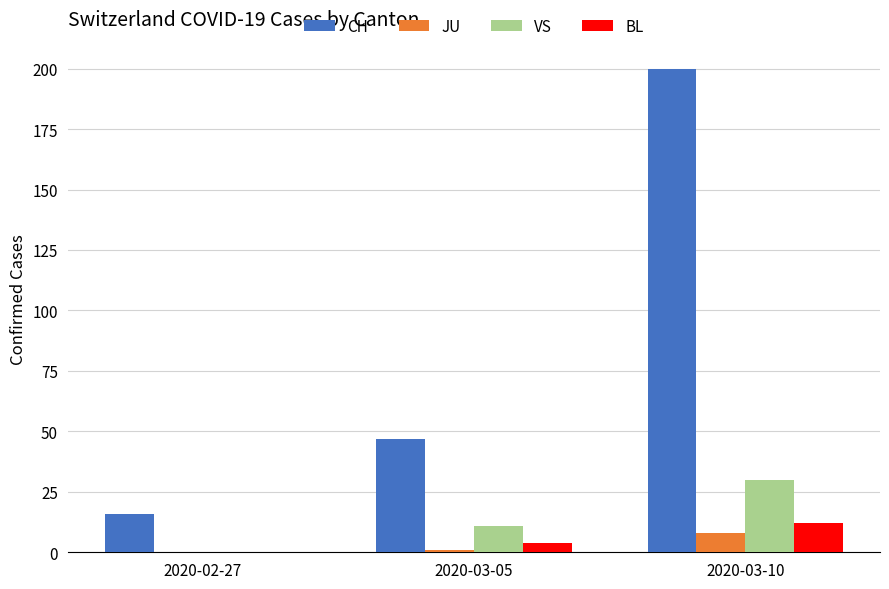

Reading left to right, extract all data points from this chart.

CH: 2020-02-27=16	2020-03-05=47	2020-03-10=200
JU: 2020-02-27=0	2020-03-05=1	2020-03-10=8
VS: 2020-02-27=0	2020-03-05=11	2020-03-10=30
BL: 2020-02-27=0	2020-03-05=4	2020-03-10=12